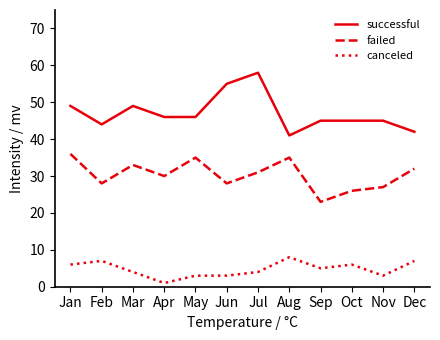

True or false: failed has a value of 26 at Oct.

True